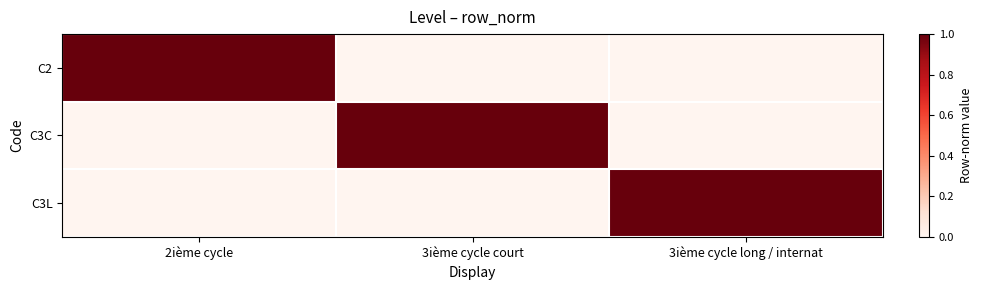

Which series changed the most between 2ième cycle and 3ième cycle court?

C2